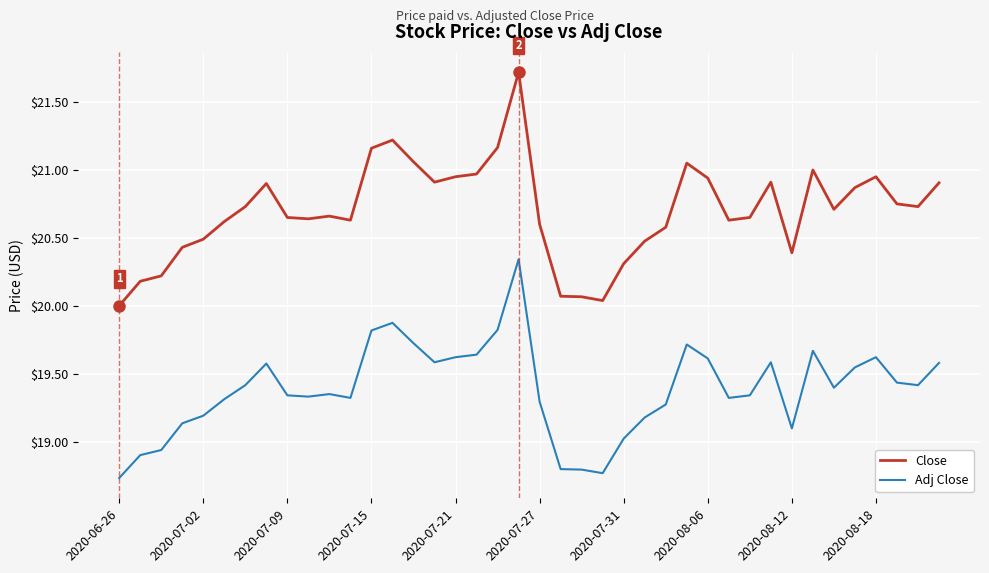

What is the difference between the maximum and minimum values in the Adj Close series?

1.6